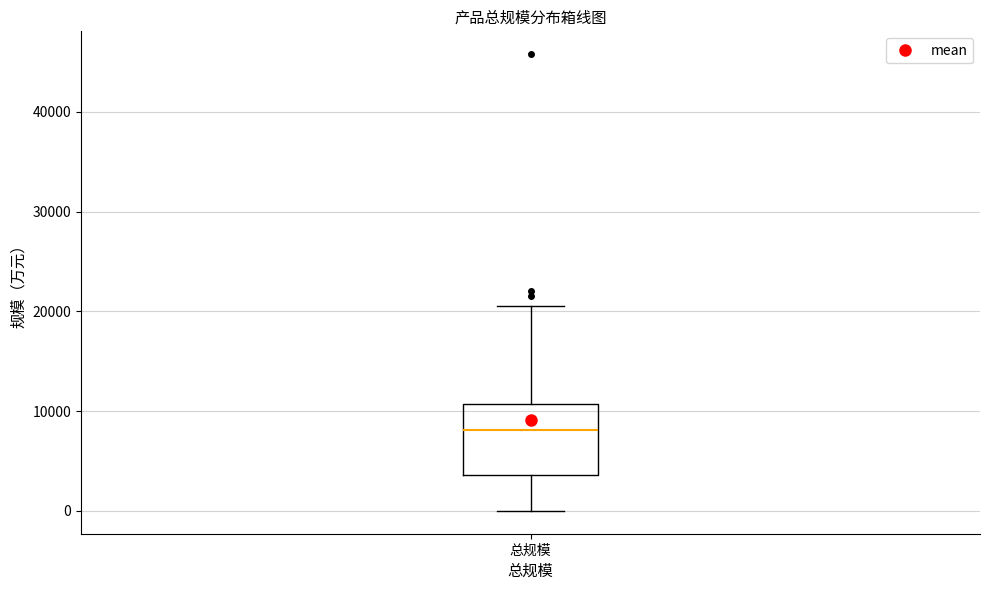

Read this box plot against the y-axis: the position of the median line, the range covered by the box, and the ends of both whiskers. The values are not printed on the chart, so give them approximately, as read against the axis.

median 8000, box 4000 to 11000, whiskers 0 to 21000